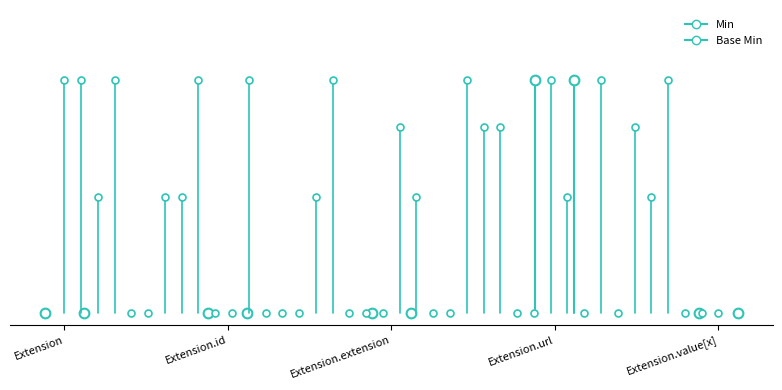

True or false: Base Min and Min cross at least once.

False